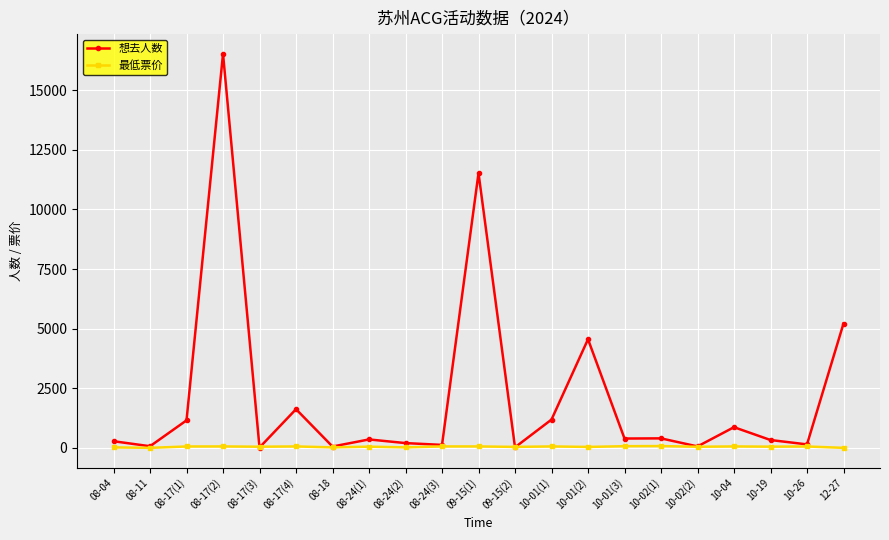

Is the value of 想去人数 at 08-17(2) greater than the value of 最低票价 at 09-15(1)?

Yes